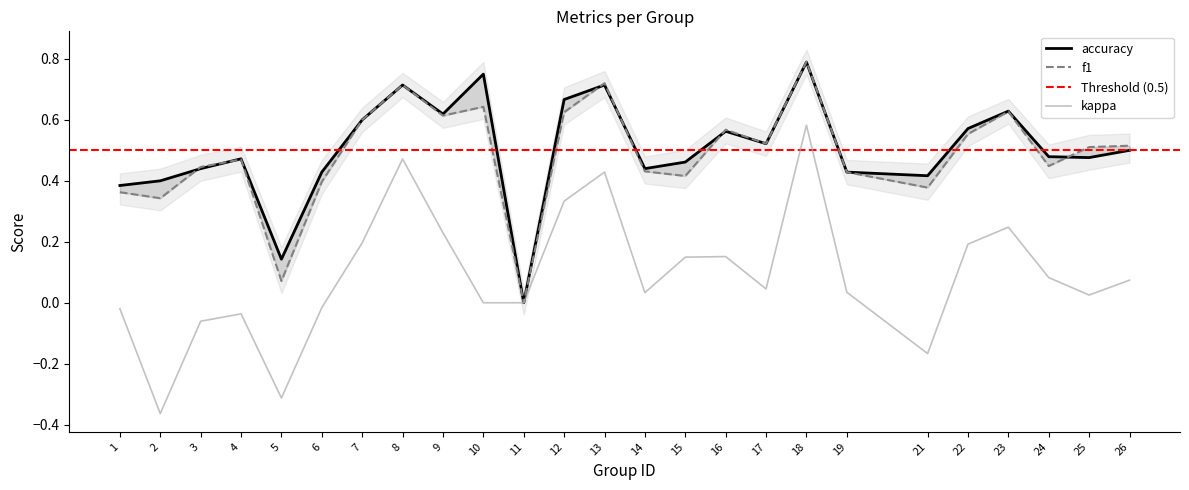

Is this an area chart (filled region under the line)?

No